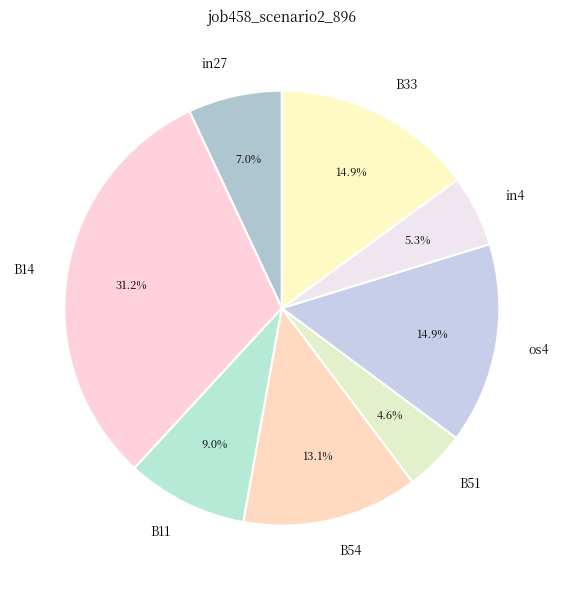

Is there a majority slice in this chart?

No